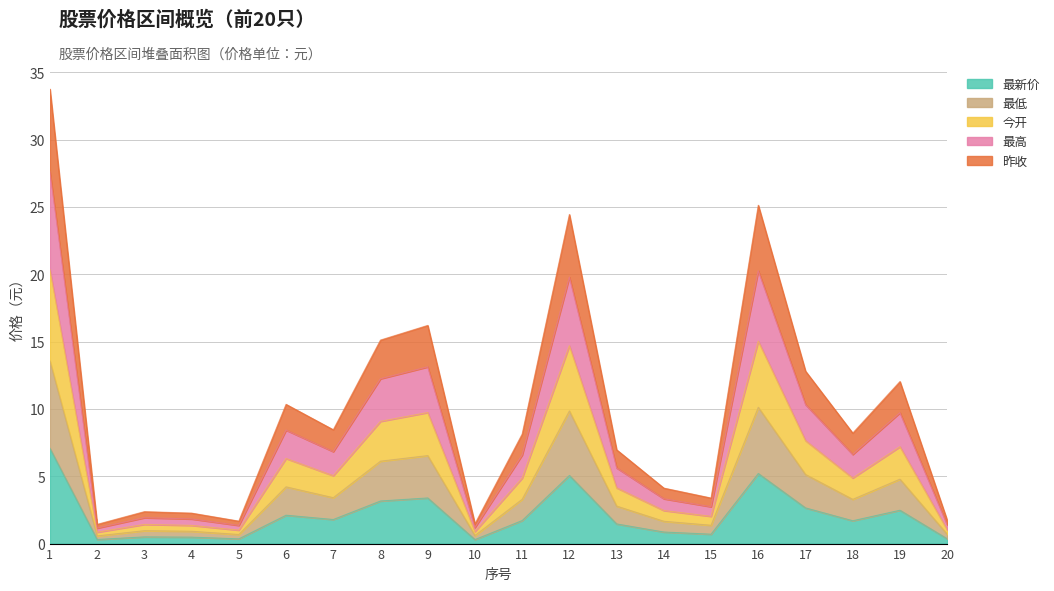

Is it true that 最新价 equals 1.8 at 7?

True